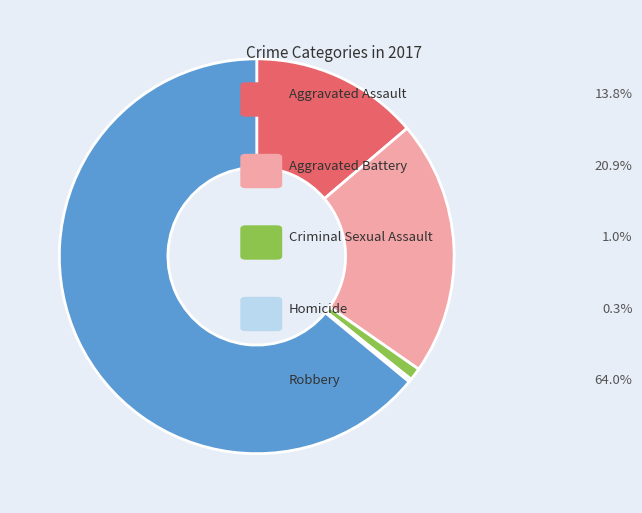

Is there a majority slice in this chart?

Yes